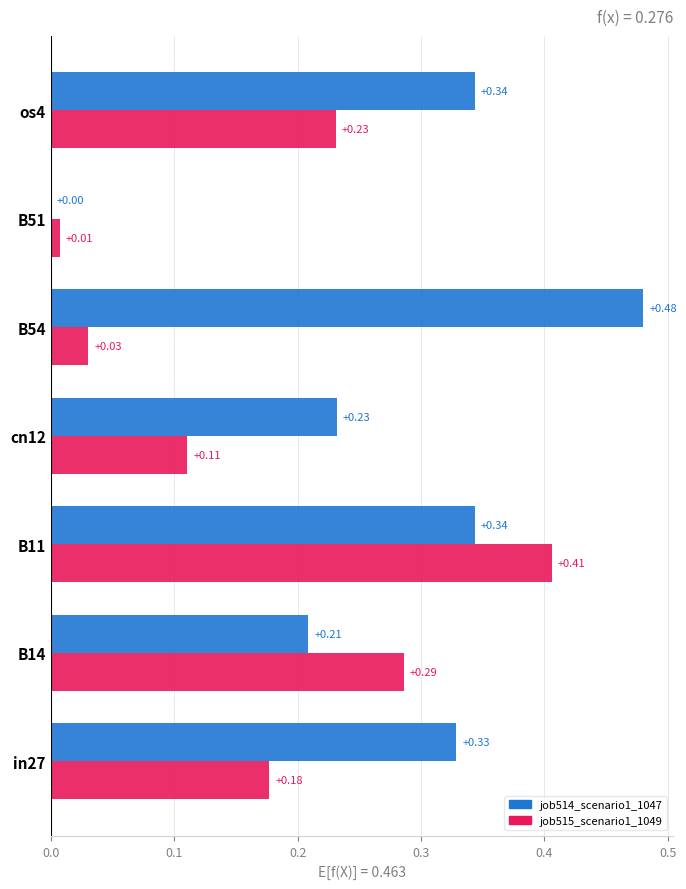

Between in27 and os4, which series saw the biggest shift?

job515_scenario1_1049